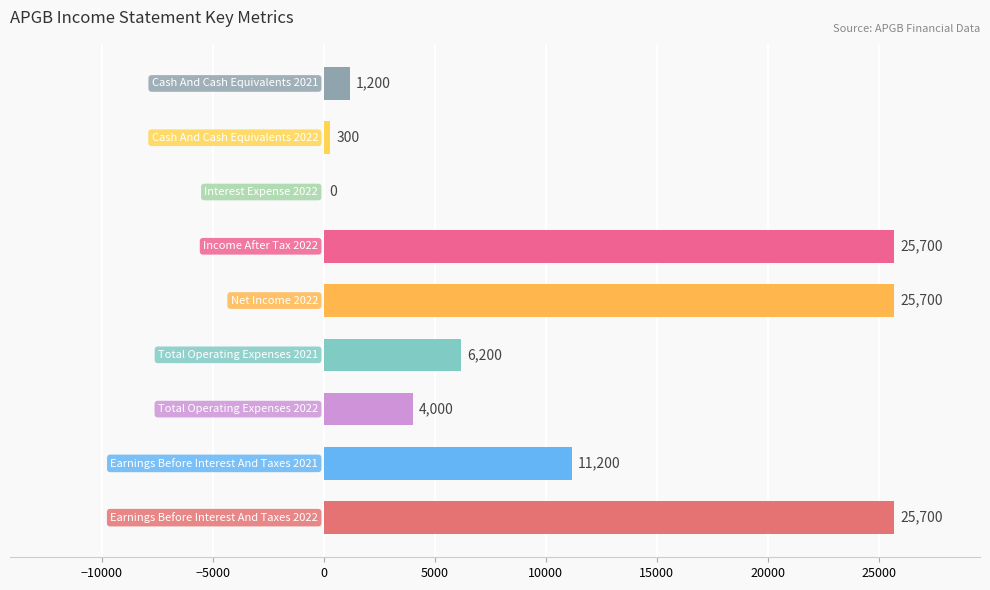

What is the maximum value shown in the chart?

25700